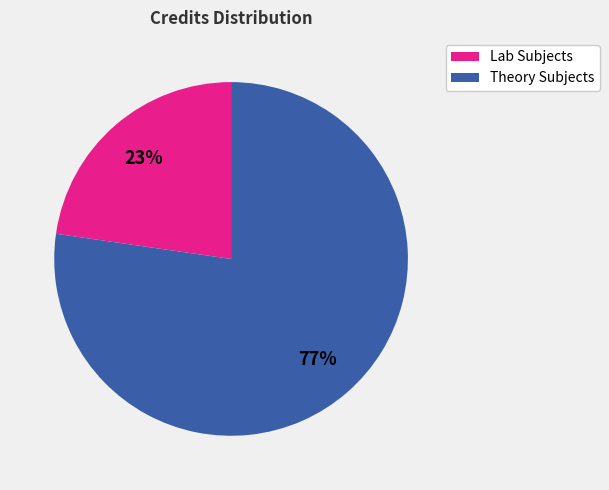

To the nearest percent, what is the average slice percentage?

50%